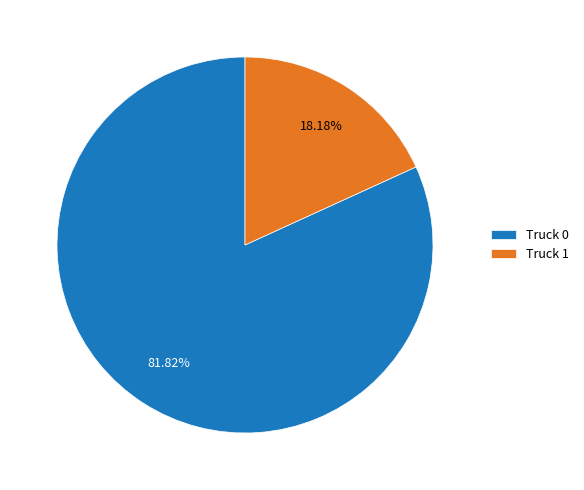

To the nearest percent, what portion does Truck 1 represent?

18%